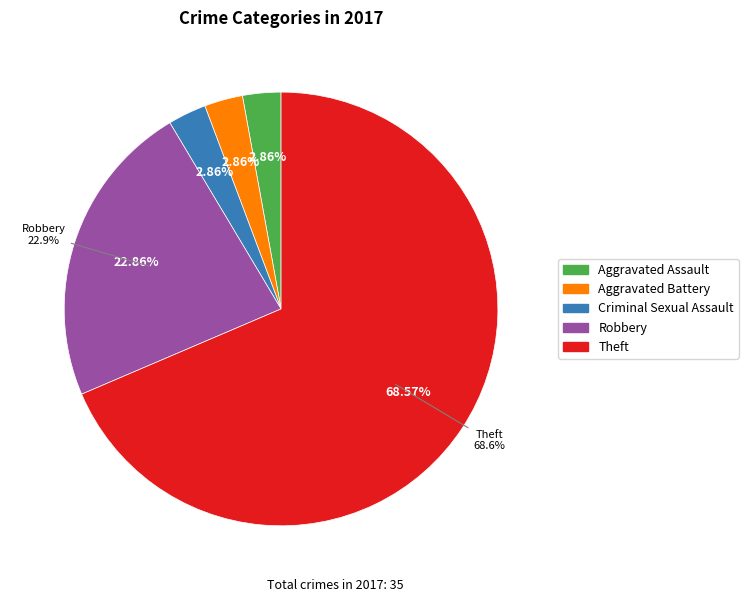

To the nearest percent, what is the combined percentage of Criminal Sexual Assault and Theft?

71%